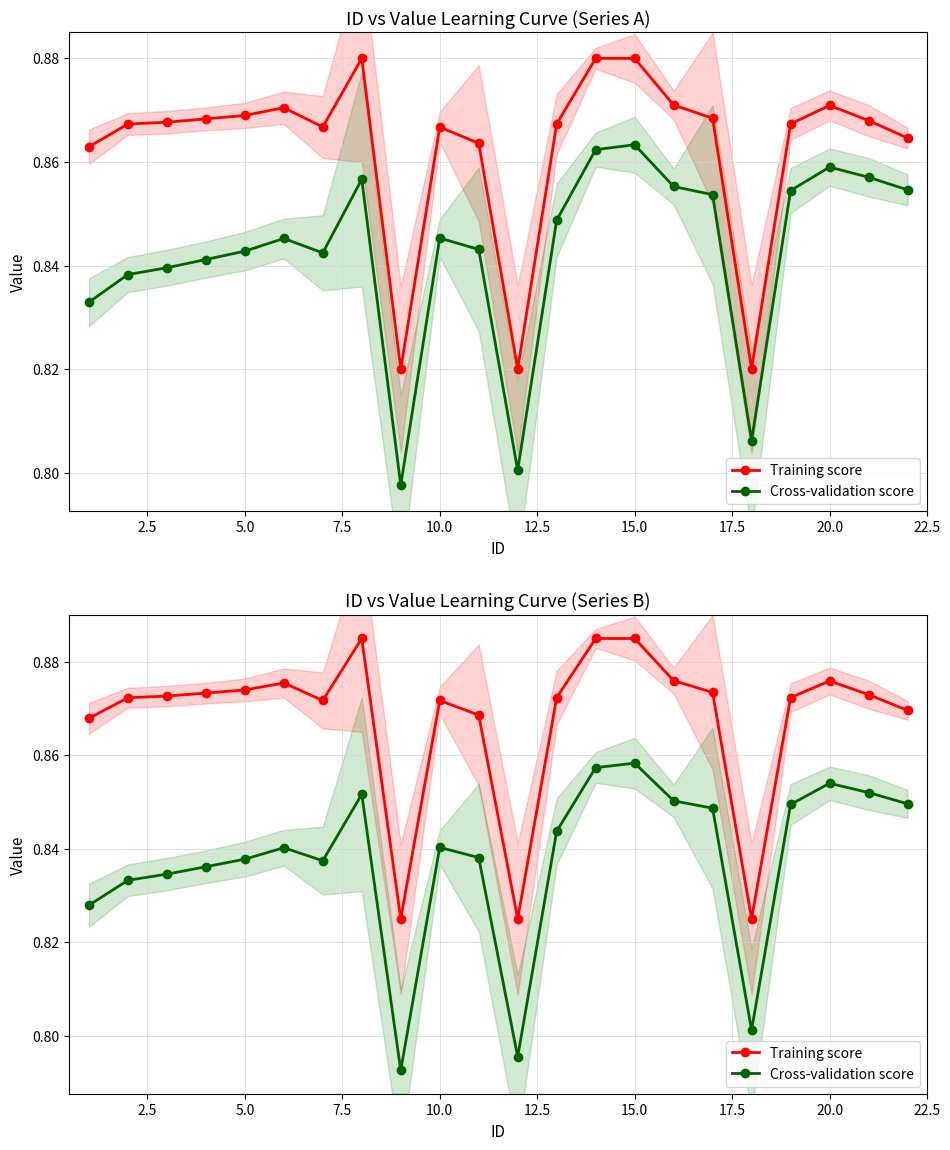

How many Cross-validation score values are between 0 and 1?

22